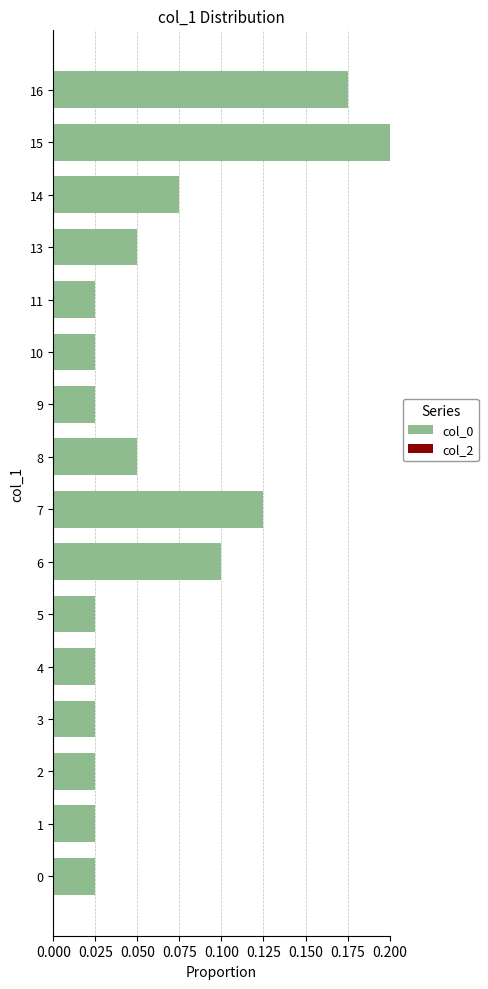

The chart shows a value of 0.1 at 6. True or false?

True